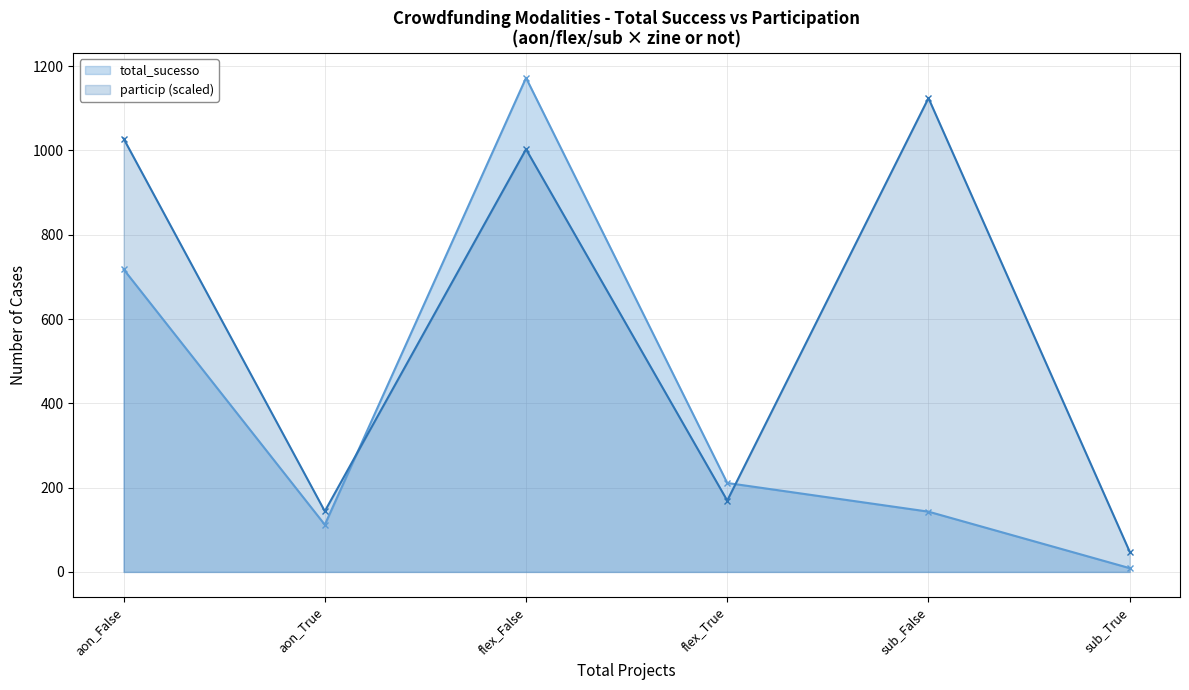

Between which two adjacent categories do total_sucesso and particip first intersect?

aon_True and flex_False